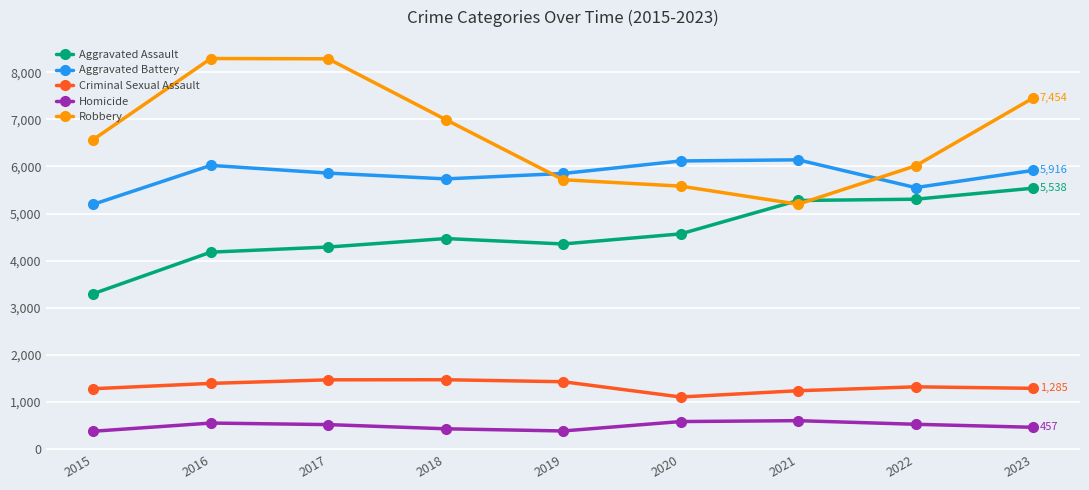

Rank the series by their maximum value, from highest to lowest.

Robbery, Aggravated Battery, Aggravated Assault, Criminal Sexual Assault, Homicide